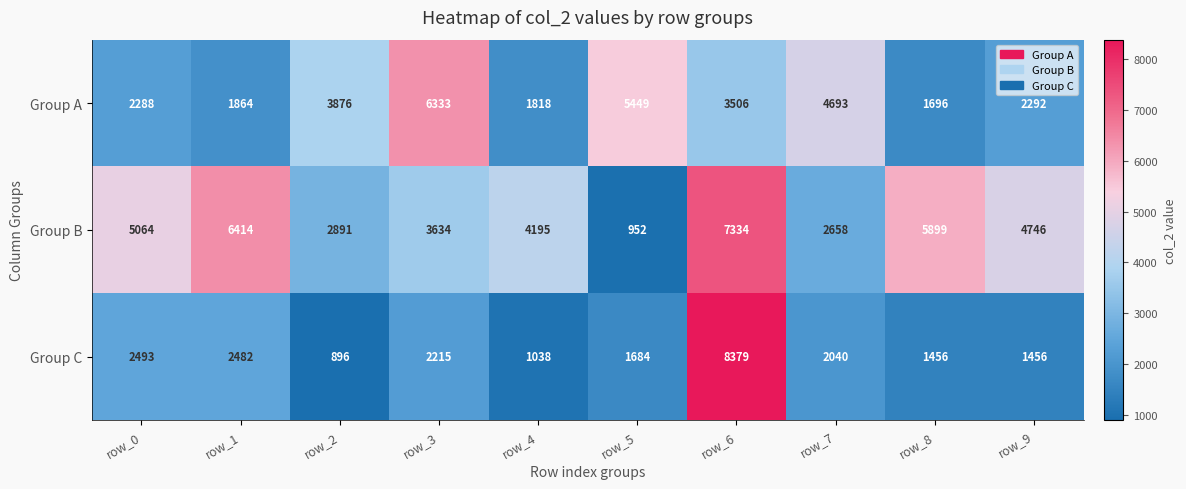

Which label corresponds to the largest value in the chart?

row_6